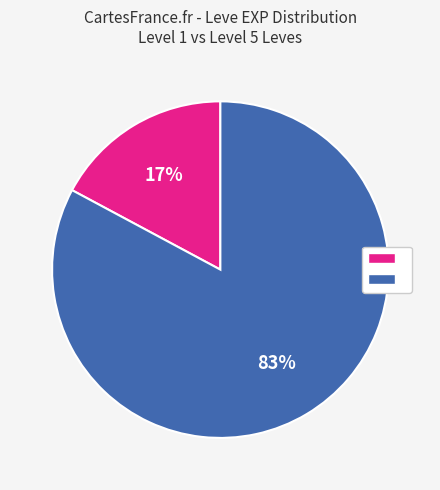

To the nearest percent, what is the average slice percentage?

50%